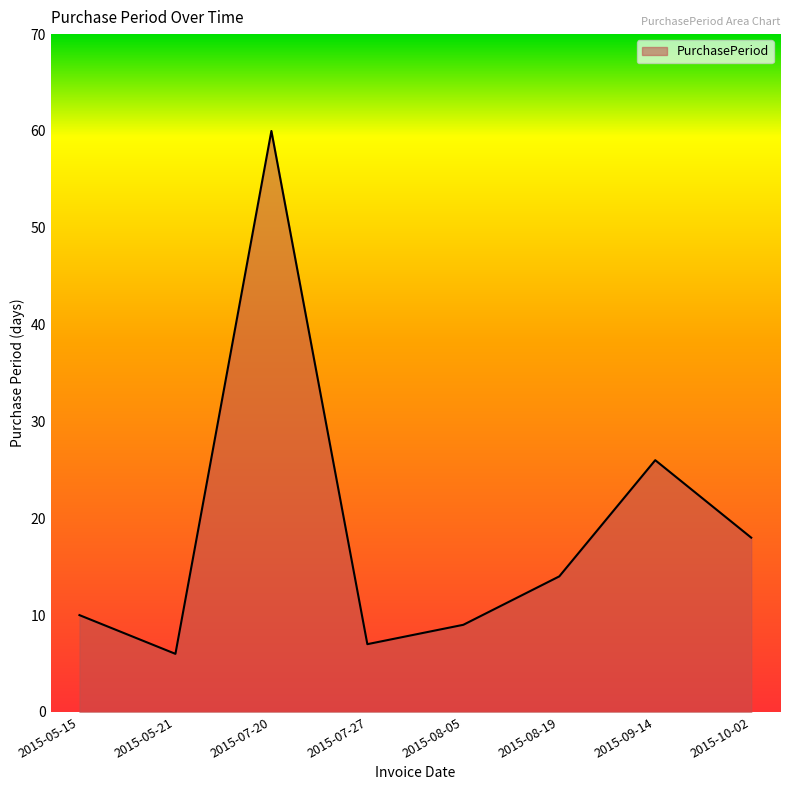

What position from the left is 2015-08-19?

6